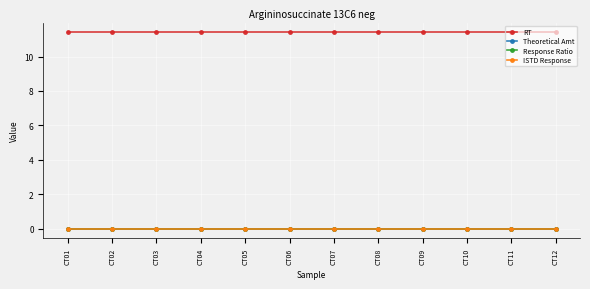

Does the chart have visible grid lines?

Yes